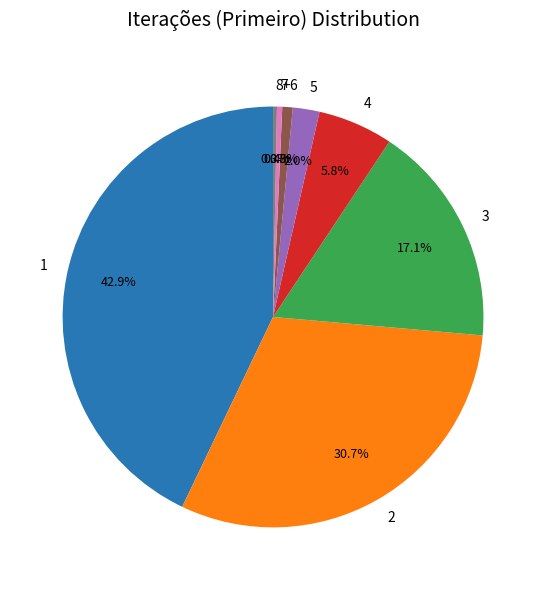

How much of the chart is everything except 3?

82.9%